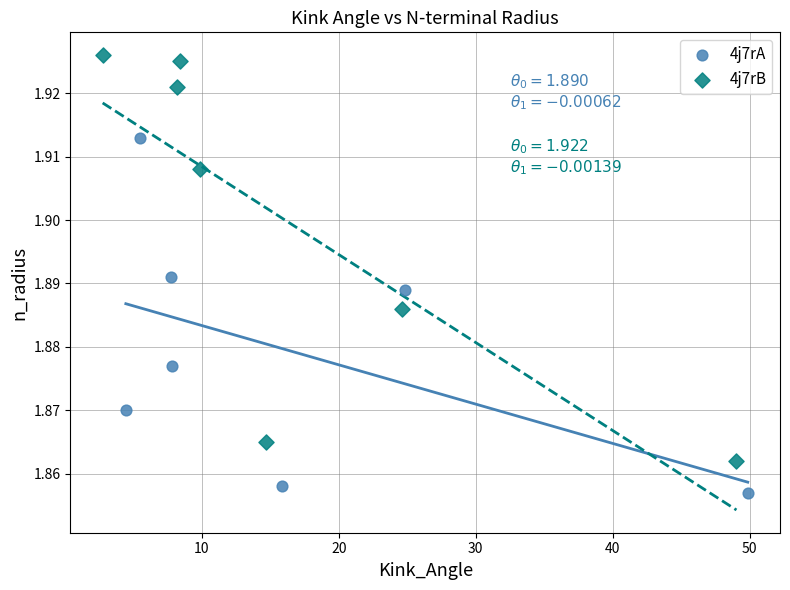

Which series contains the highest Y value?

4j7rB